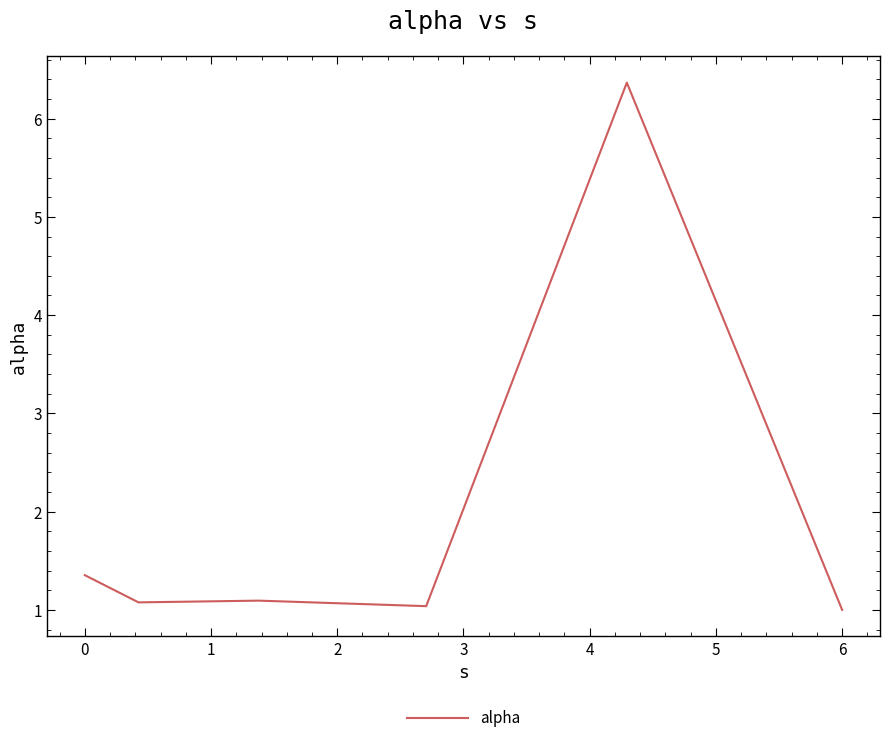

What is the difference between the second highest and second lowest values?

0.3